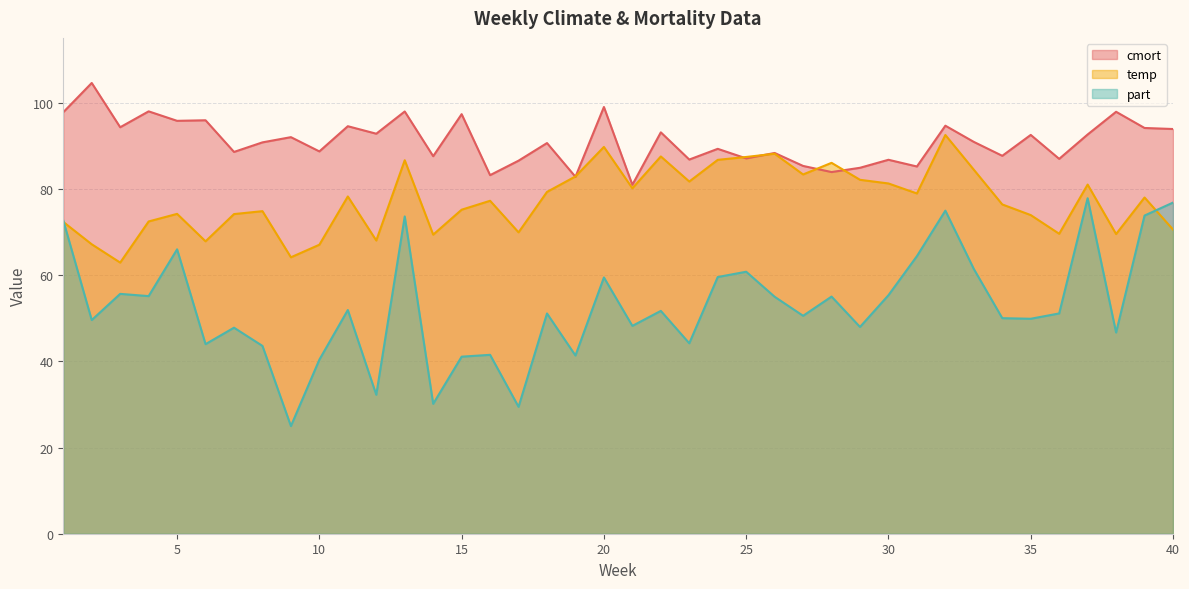

Rank the categories by temp value from highest to lowest.

32, 20, 26, 22, 25, 24, 13, 28, 33, 27, 19, 29, 23, 30, 37, 21, 18, 31, 11, 39, 16, 34, 15, 8, 5, 7, 35, 4, 1, 40, 17, 36, 38, 14, 12, 6, 2, 10, 9, 3